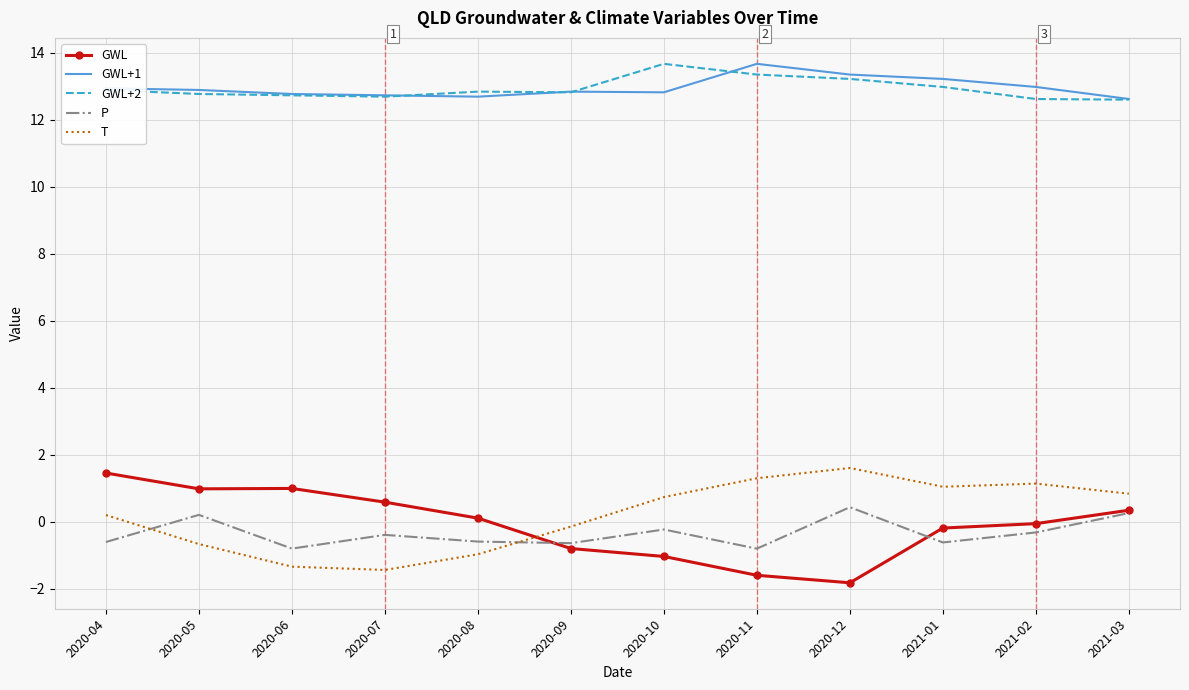

Is it true that P equals -0.2 at 2020-10?

True